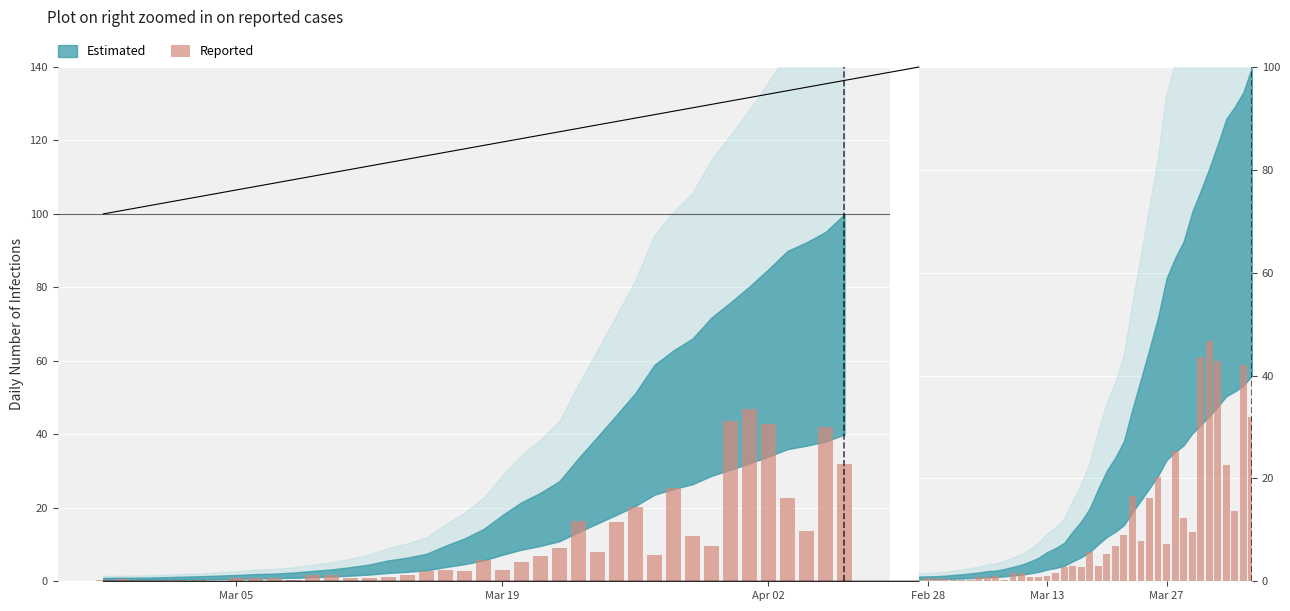

How many values exceed 3?

21